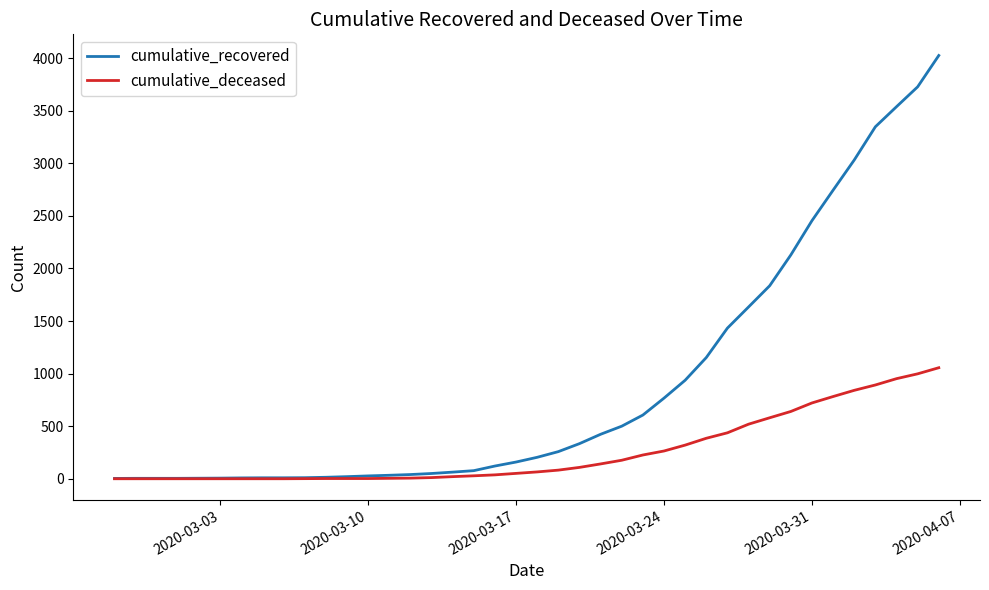

List the series in order of their overall mean, lowest first.

cumulative_deceased, cumulative_recovered